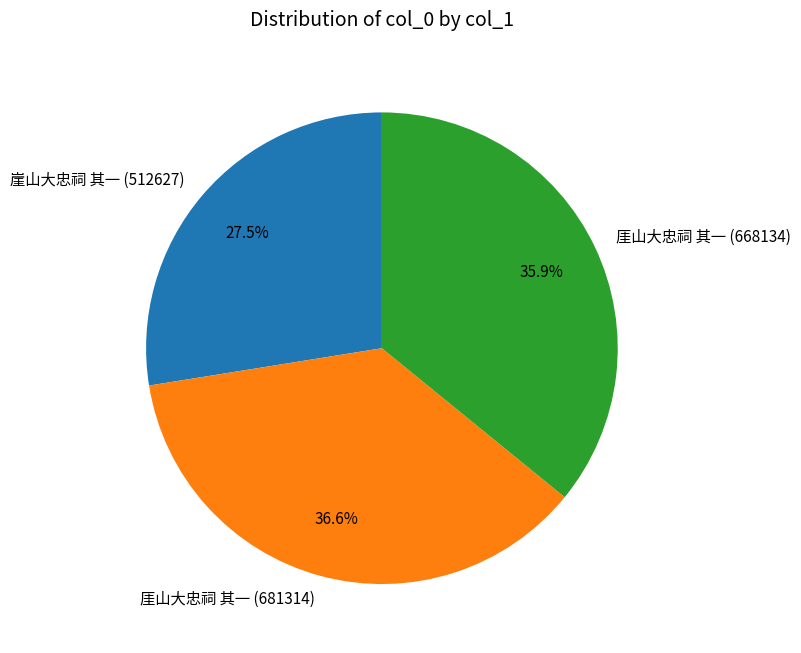

True or false: 厓山大忠祠 其一 (681314) accounts for 37% of the total.

True